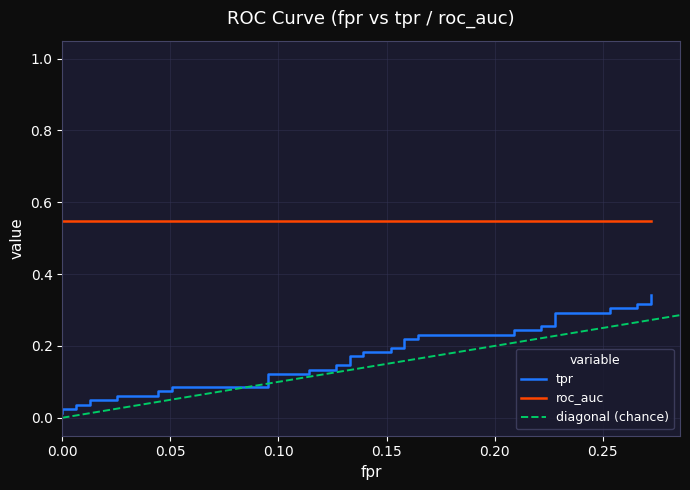

What is the sum of the tpr values at 18 and 9?

0.2